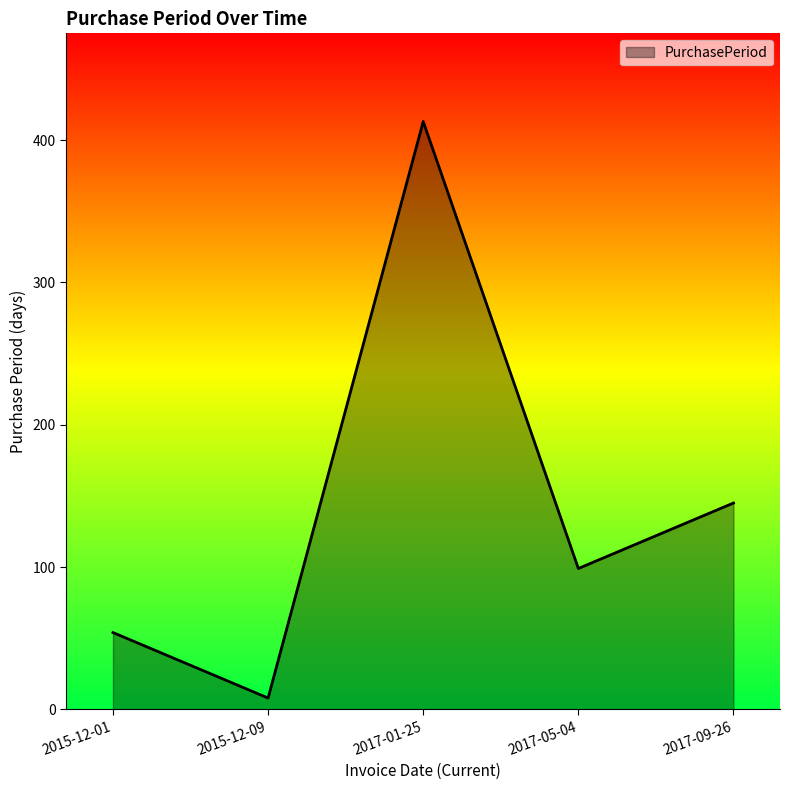

What is the maximum value shown in the chart?

413